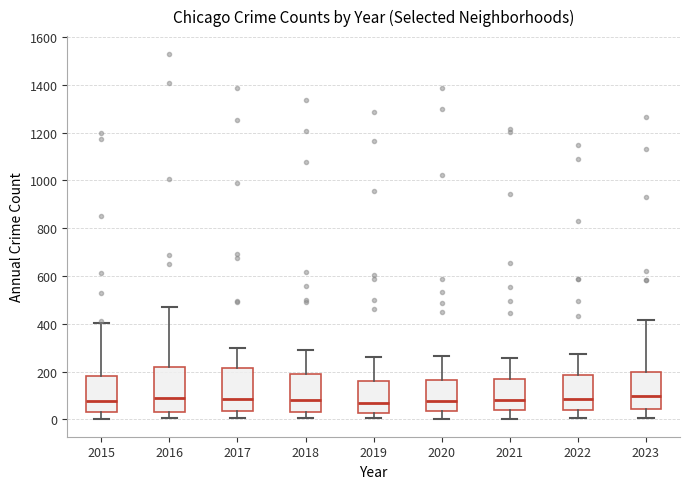

Reading left to right, transcribe this box plot: for each box, give where its median line is, the range the box spans, and where its two whiskers end, as read against the y-axis. The values are not printed on the chart, so give them approximately, as read against the axis.

2015: median 80, box 40 to 180, whiskers 0 to 400
2016: median 80, box 40 to 220, whiskers 0 to 480
2017: median 80, box 40 to 220, whiskers 0 to 300
2018: median 80, box 40 to 200, whiskers 0 to 280
2019: median 60, box 20 to 160, whiskers 0 to 260
2020: median 80, box 40 to 160, whiskers 0 to 260
2021: median 80, box 40 to 180, whiskers 0 to 260
2022: median 80, box 40 to 180, whiskers 0 to 280
2023: median 100, box 40 to 200, whiskers 0 to 420